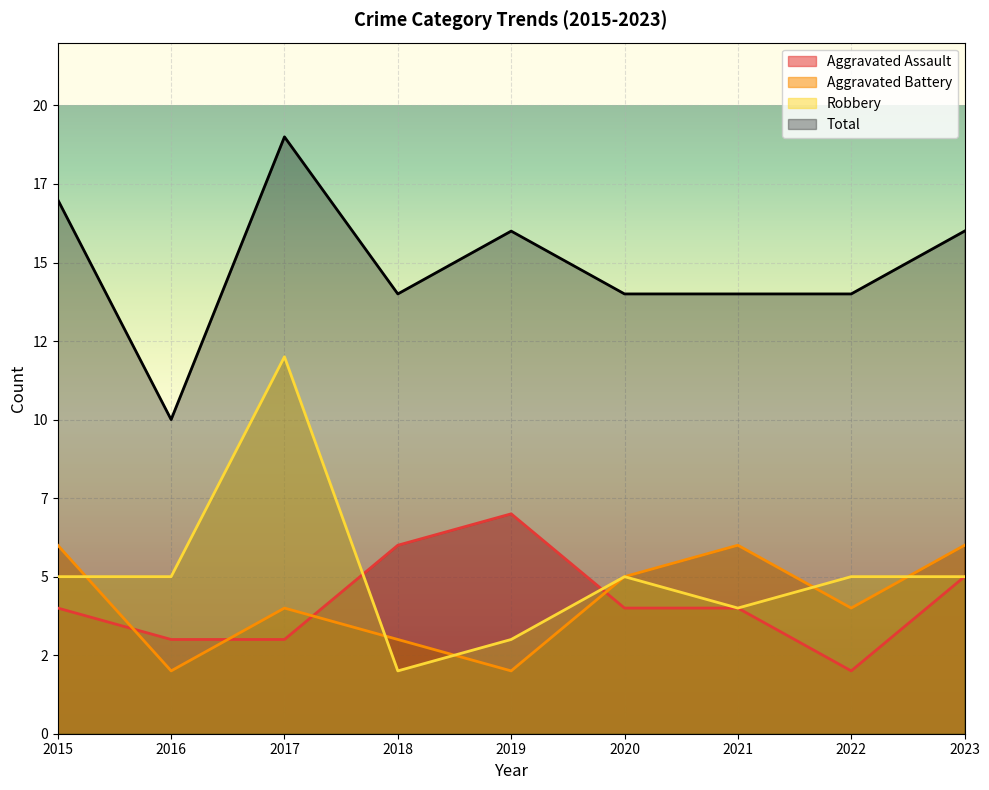

Reading left to right, what are all the values shown in this chart?

Aggravated Assault: 4	3	3	6	7	4	4	2	5
Aggravated Battery: 6	2	4	3	2	5	6	4	6
Robbery: 5	5	12	2	3	5	4	5	5
Total: 17	10	19	14	16	14	14	14	16